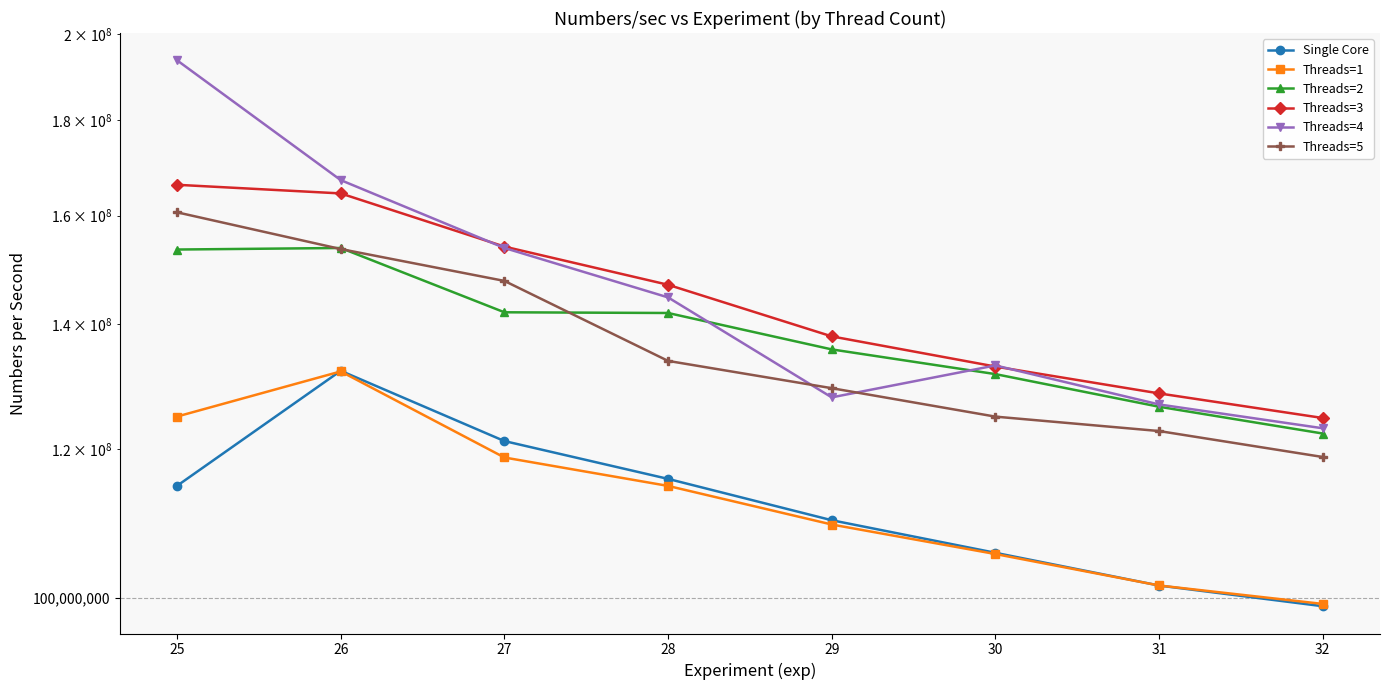

Where do Threads=4 and Threads=5 first cross each other?

28 and 29